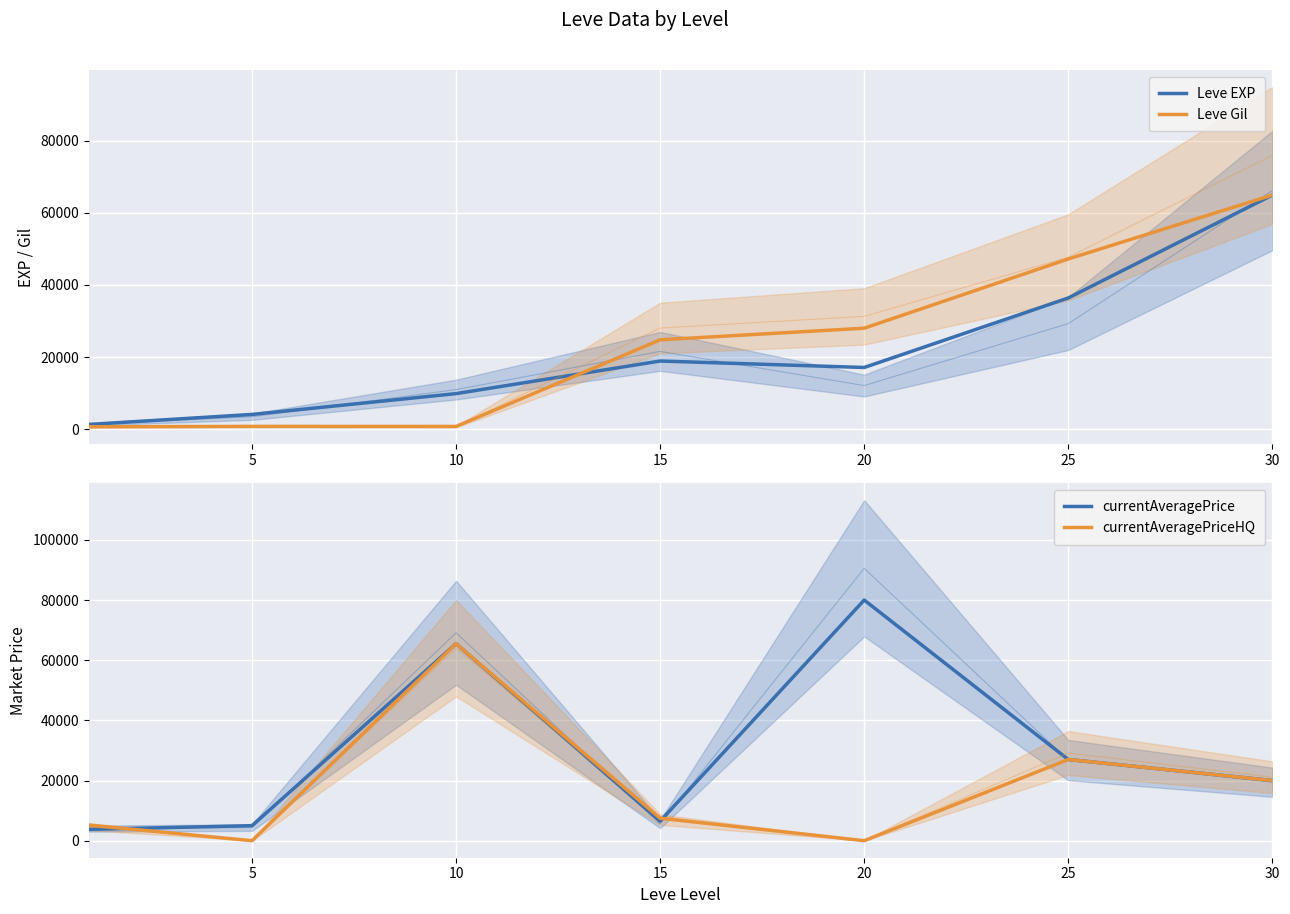

Is it true that Leve EXP equals 2179 at 0?

False